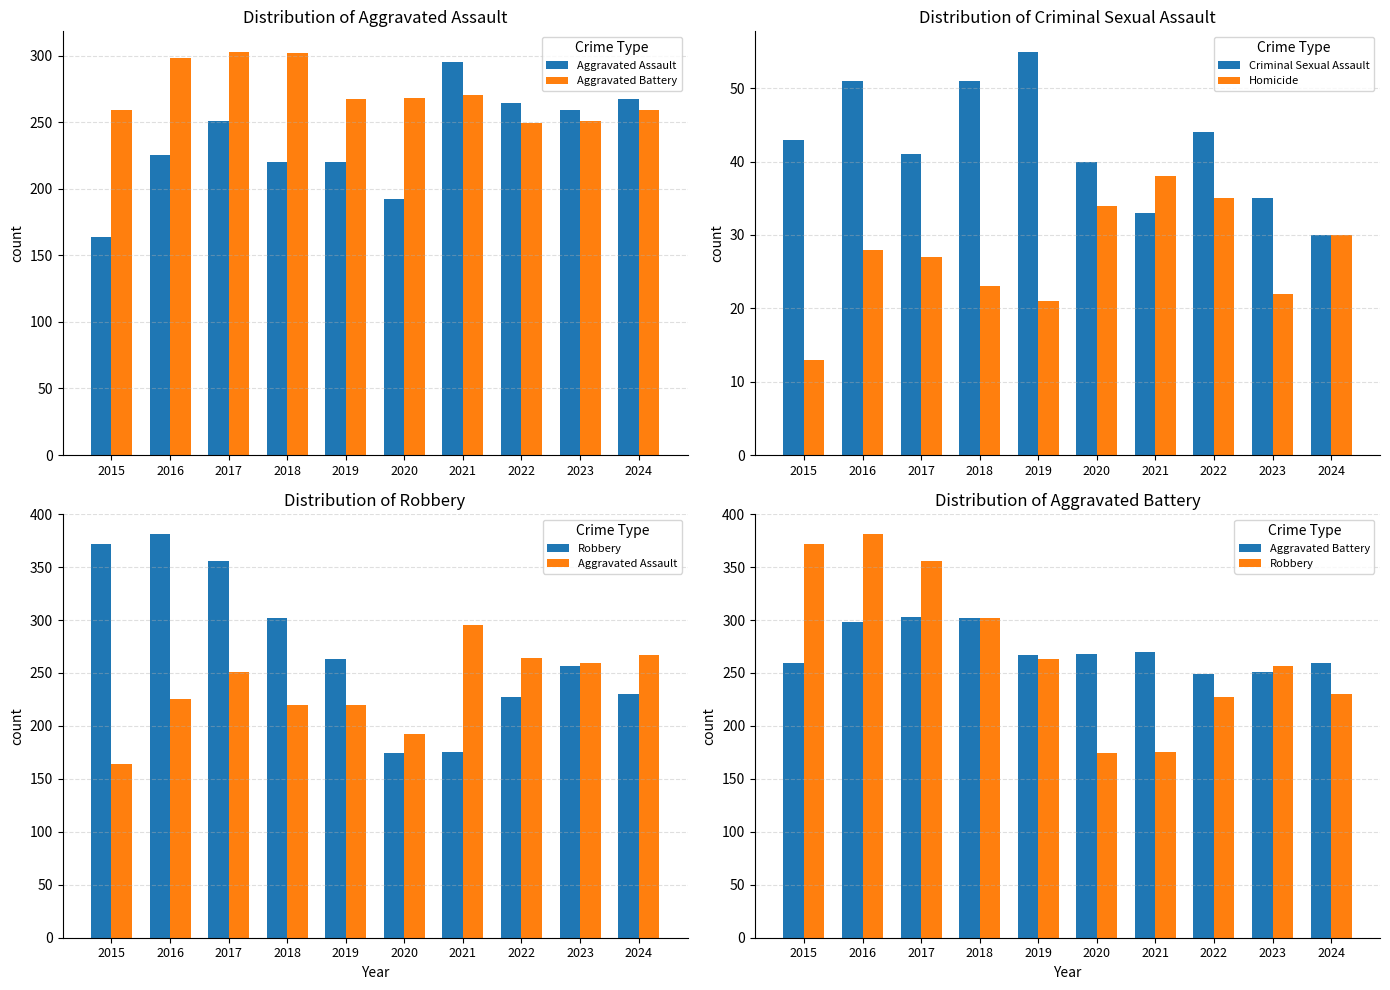

Between 2020 and 2021, which is larger?

2021